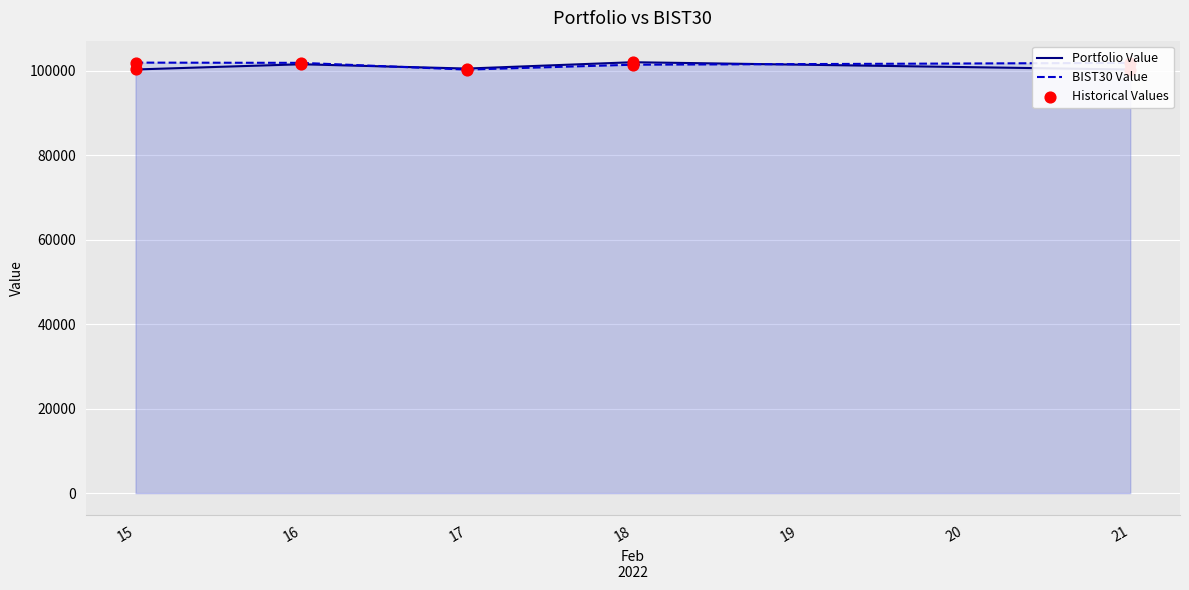

Which series has the largest Y range (max minus min)?

Portfolio Value